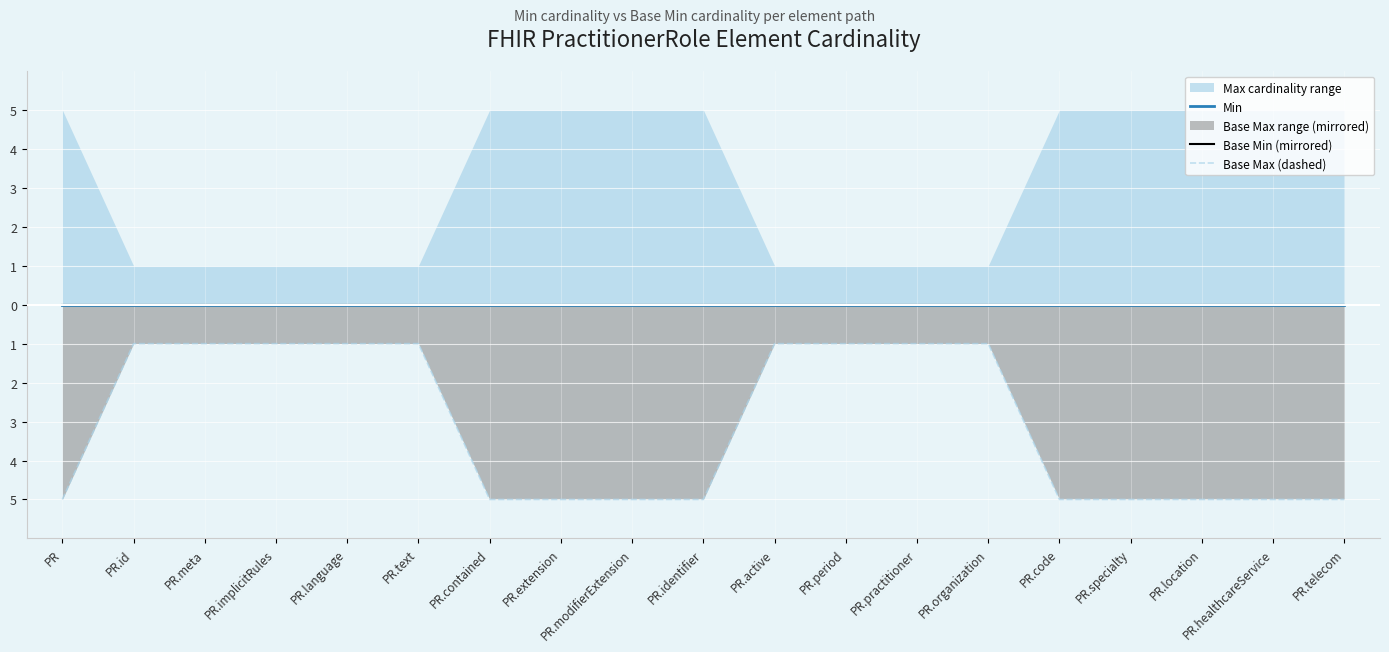

Between PR.identifier and PR.period, which series saw the biggest shift?

Base Max (dashed)